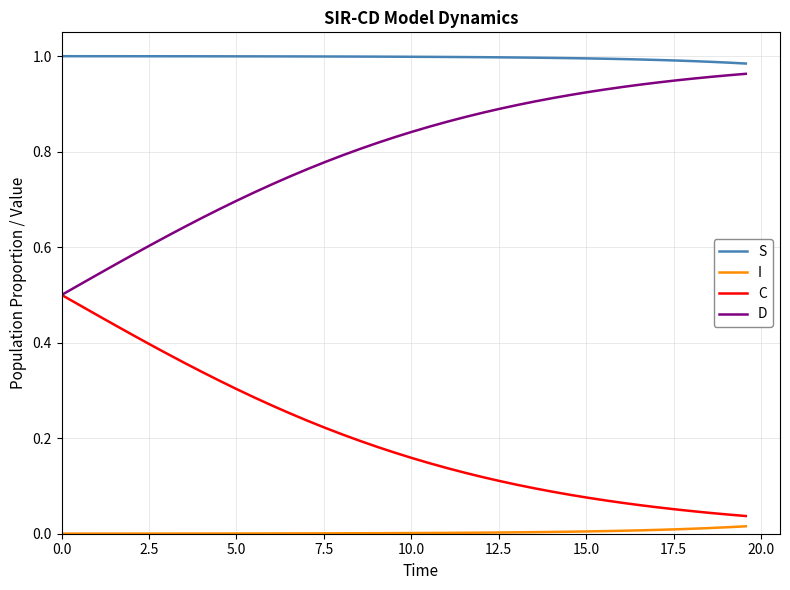

Which series has the largest total across all categories?

S